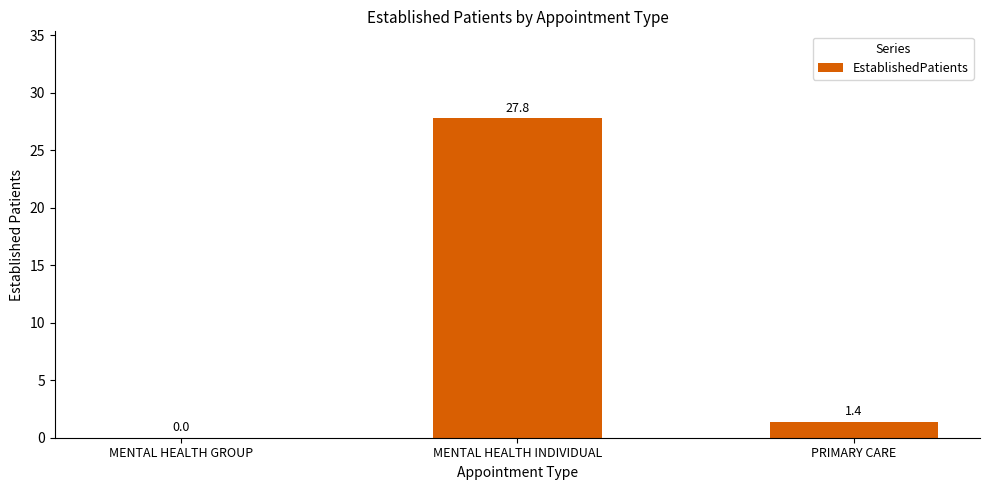

What is the change in value from MENTAL HEALTH GROUP to MENTAL HEALTH INDIVIDUAL?

+27.8